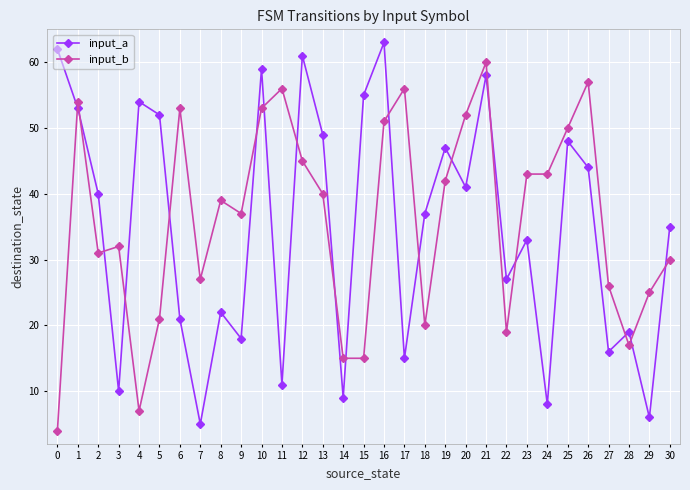

What is the sum of the input_a values at 5 and 11?

63